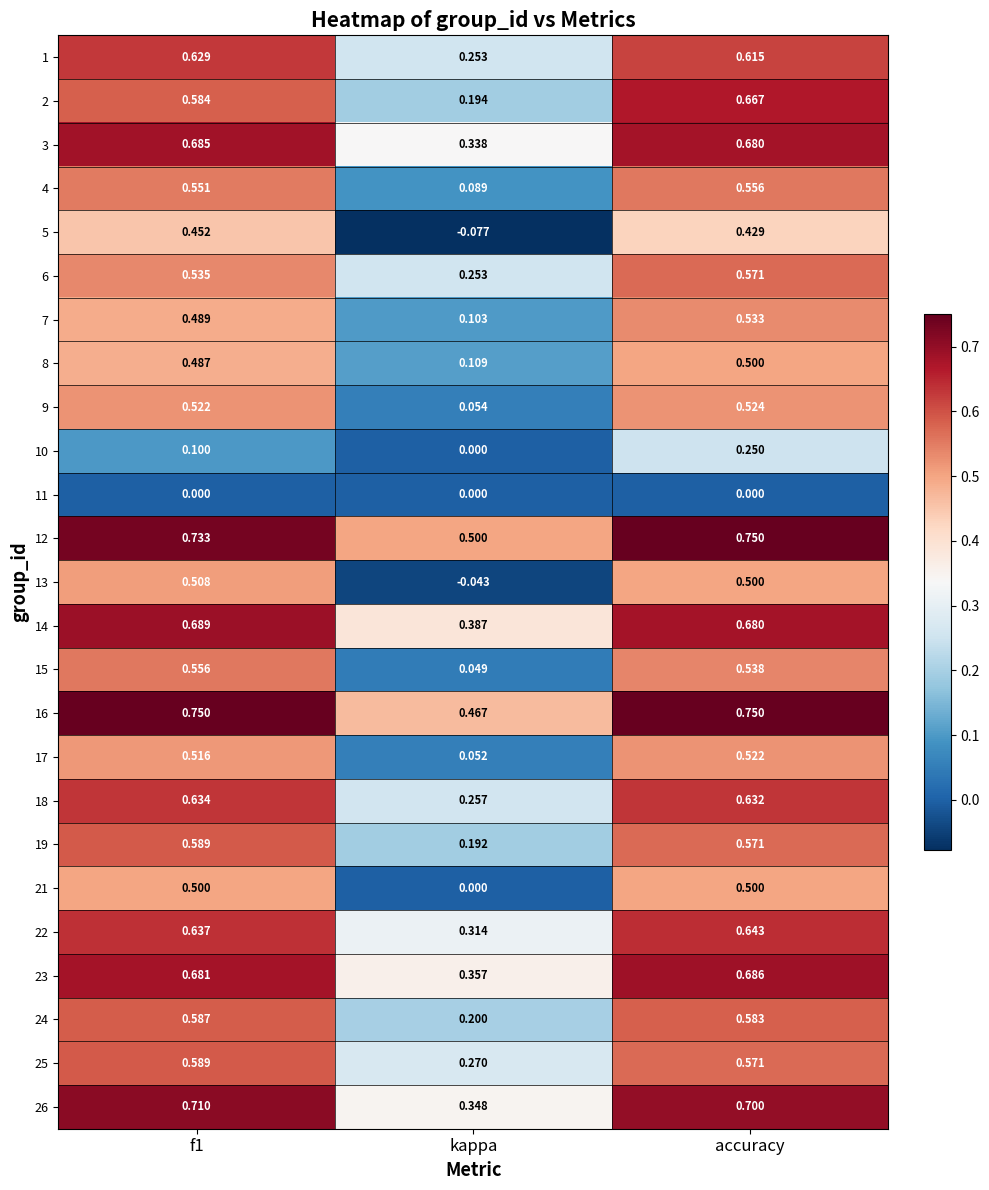

At which label is 18 closest to 0?

kappa